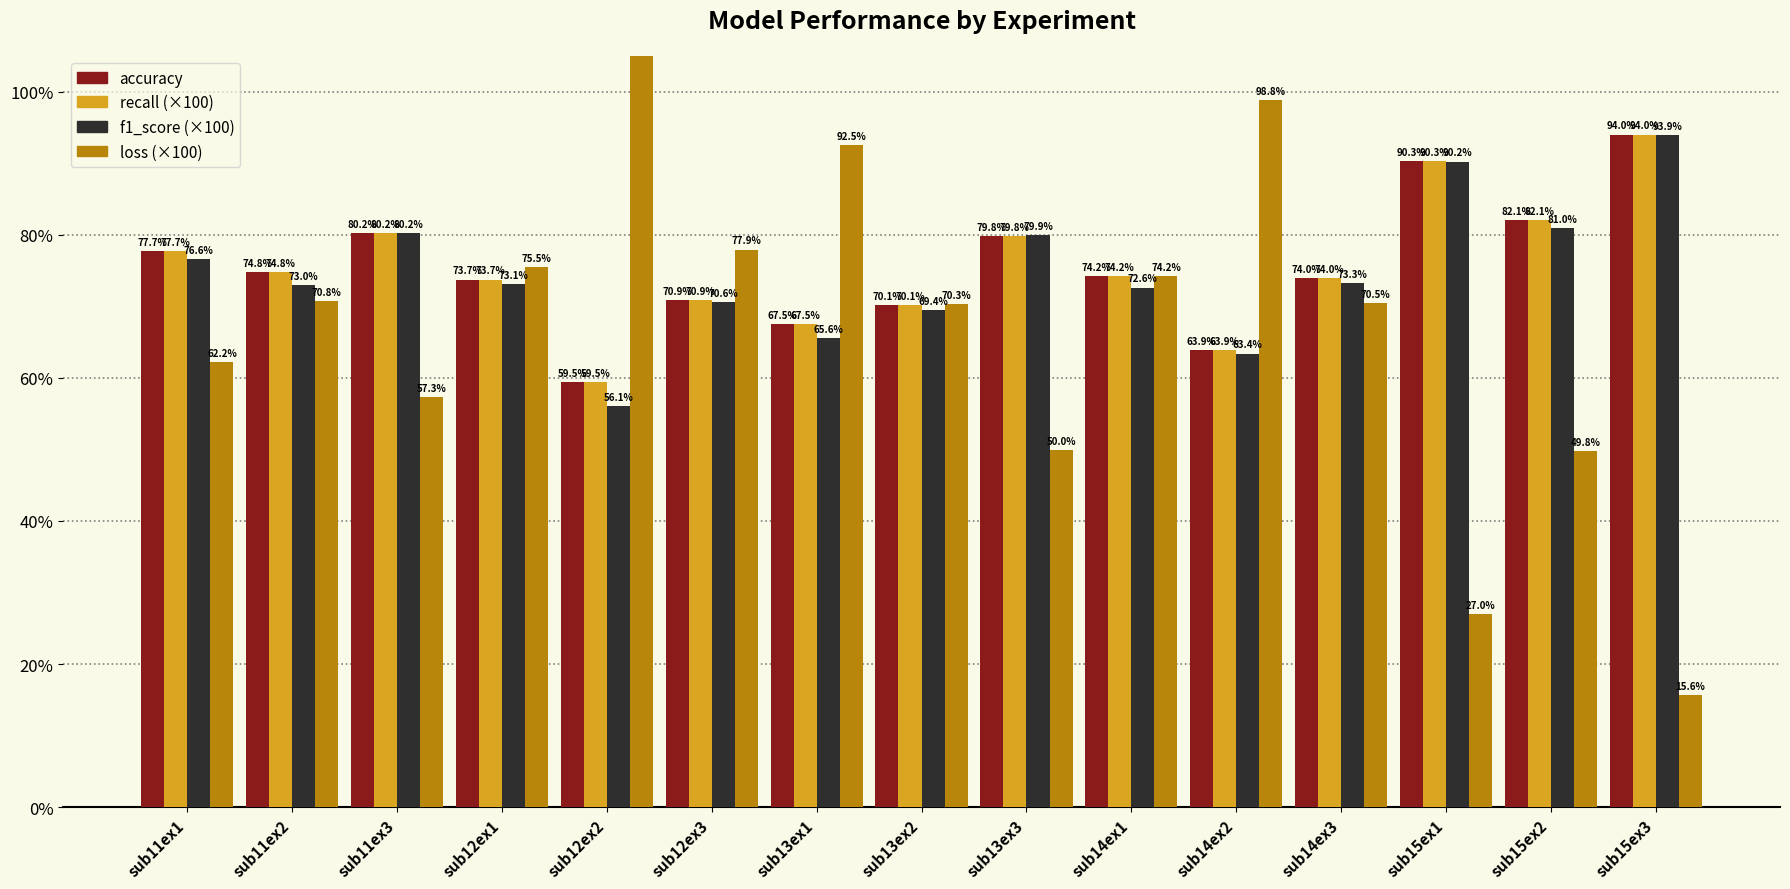

The recall series shows 32.2 at sub12ex2. True or false?

False